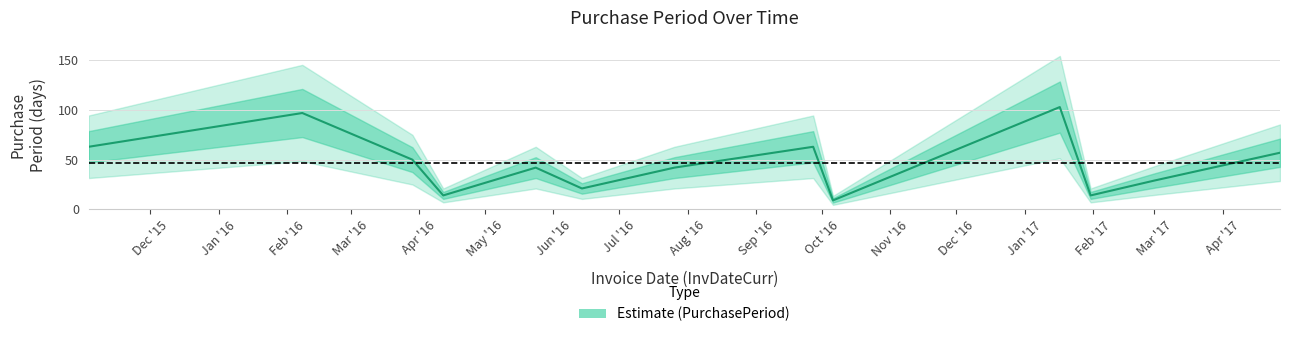

What is the change in value from 2016-02-08 to 2016-03-29?

-47